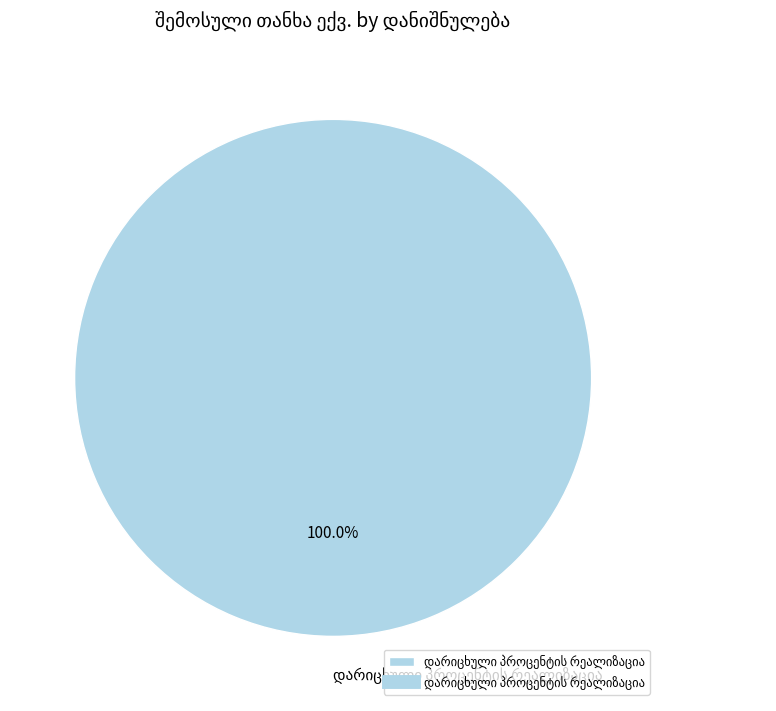

Is there a majority slice in this chart?

Yes